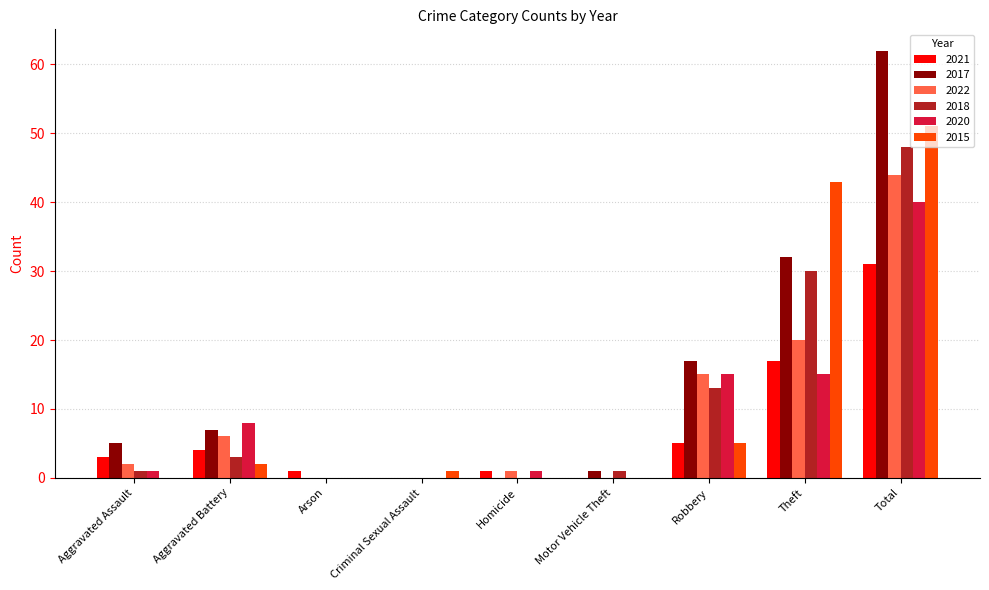

At which label is 2018 closest to 24?

Theft